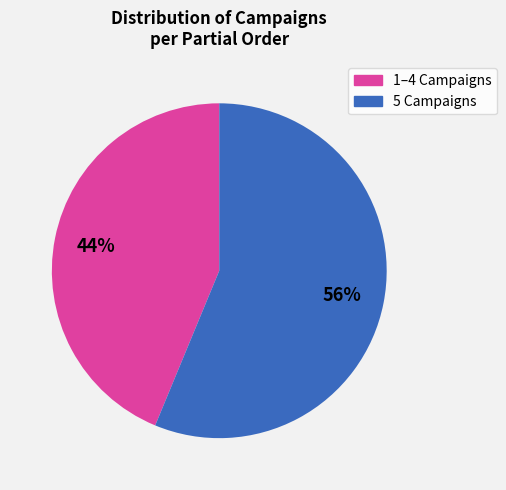

Does 5 Campaigns represent more than half of the total?

Yes